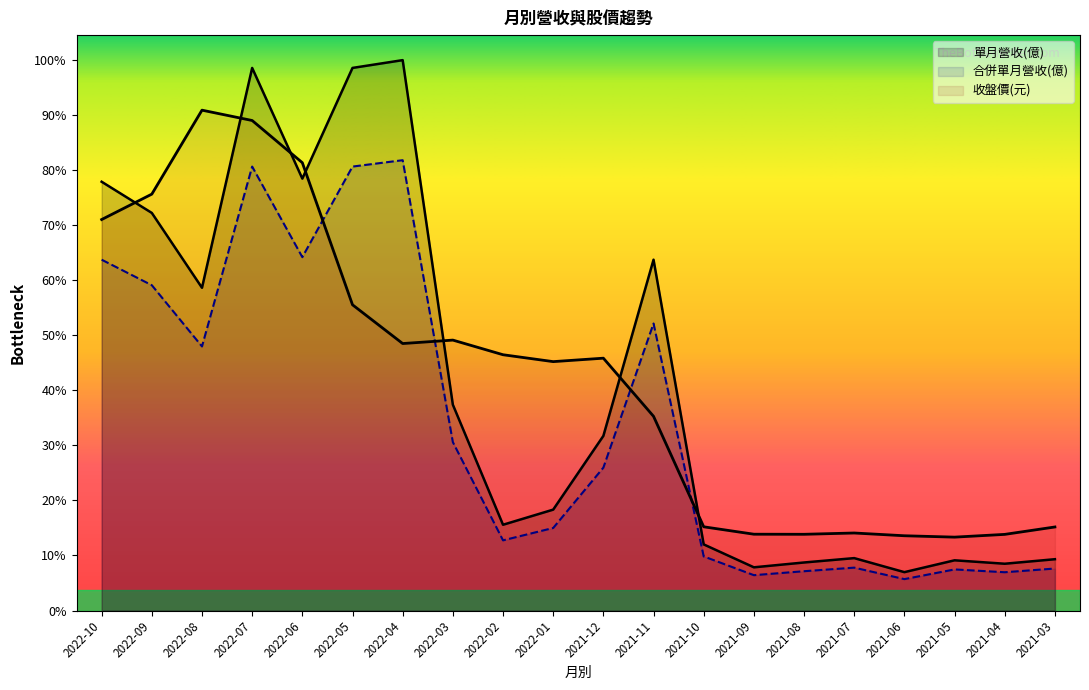

What are all the series names shown in the legend?

單月營收(億), 合併單月營收(億), 收盤價